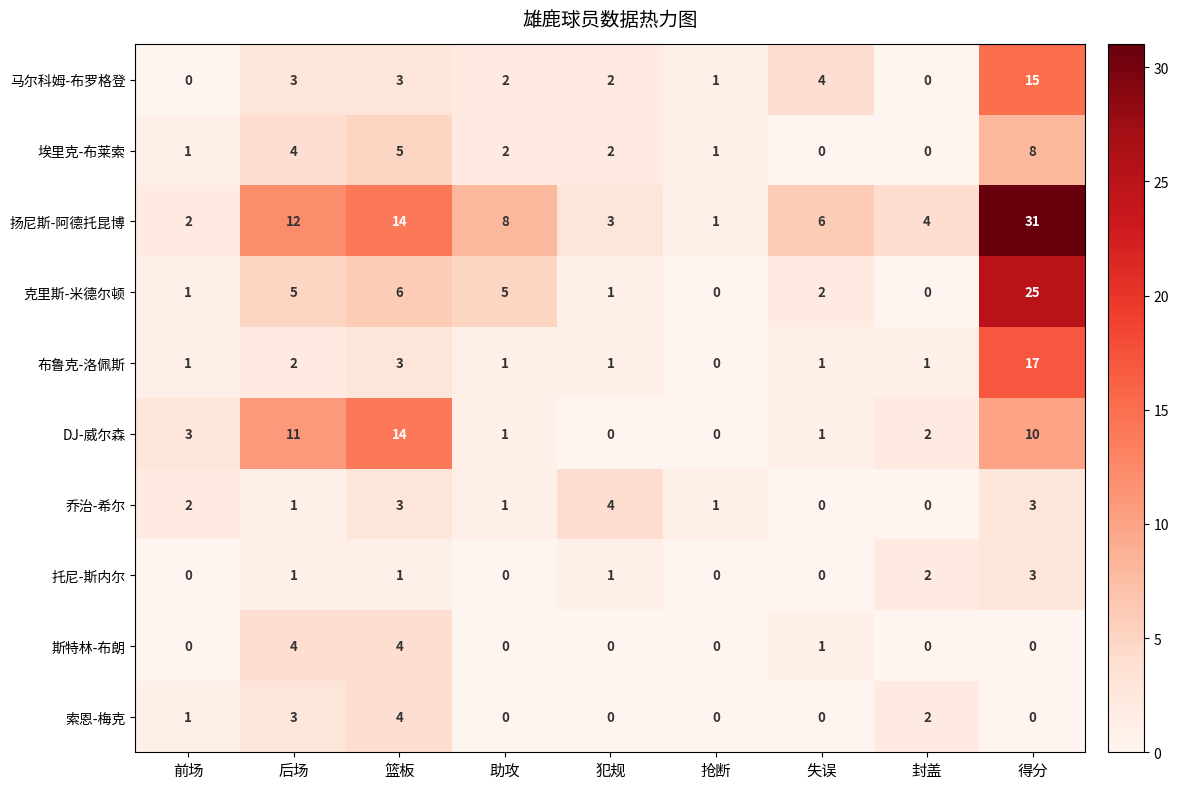

Which series has the largest range (max minus min)?

扬尼斯-阿德托昆博